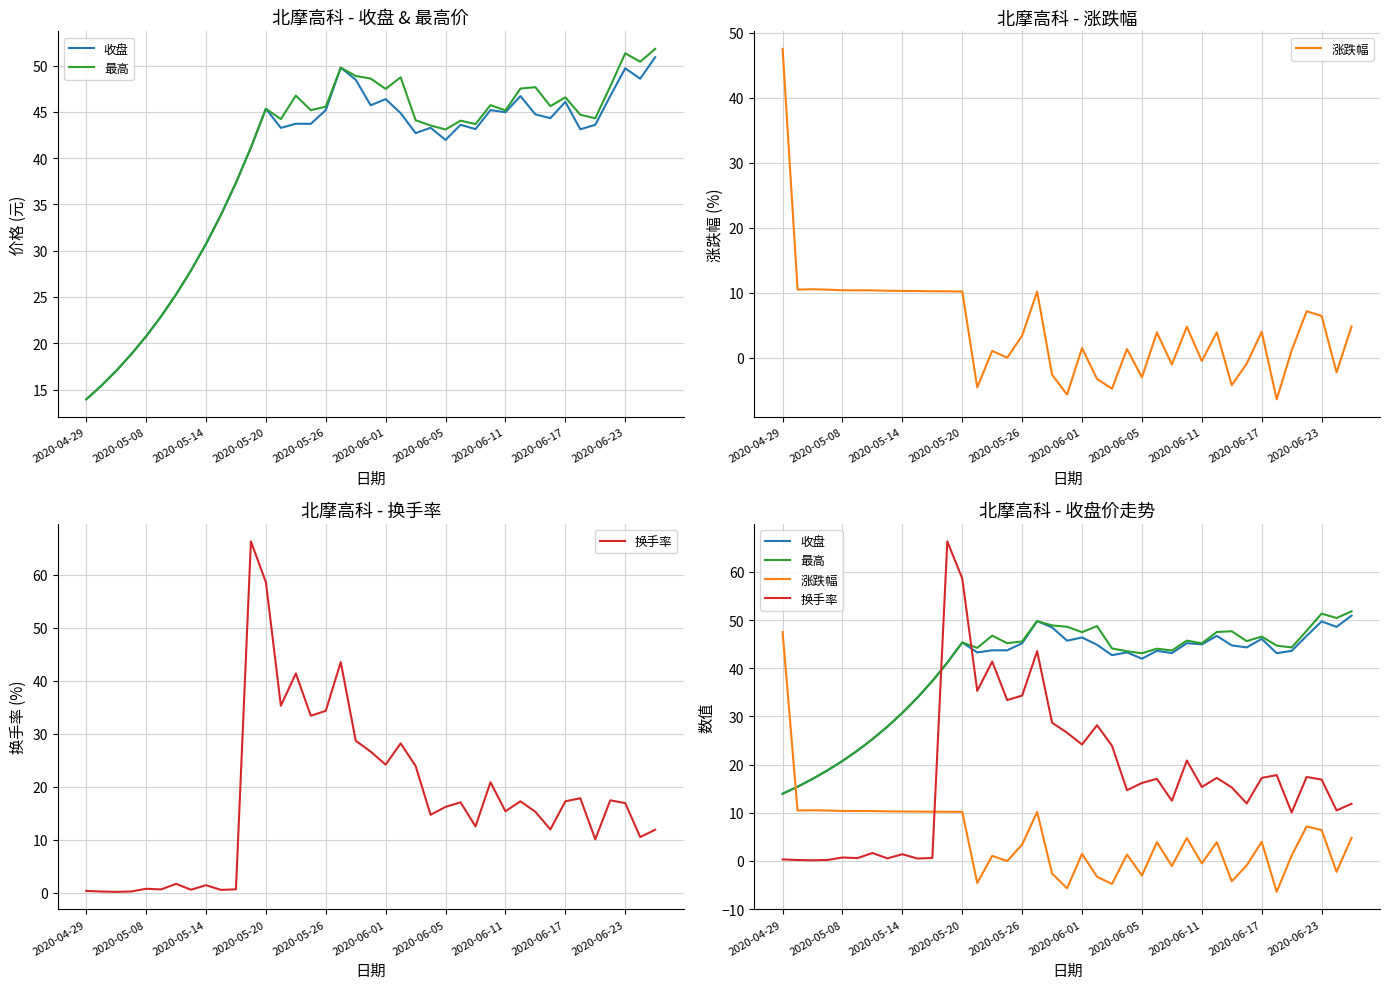

Where do 涨跌幅 and 收盘 first cross each other?

2020-04-29 and 2020-05-08